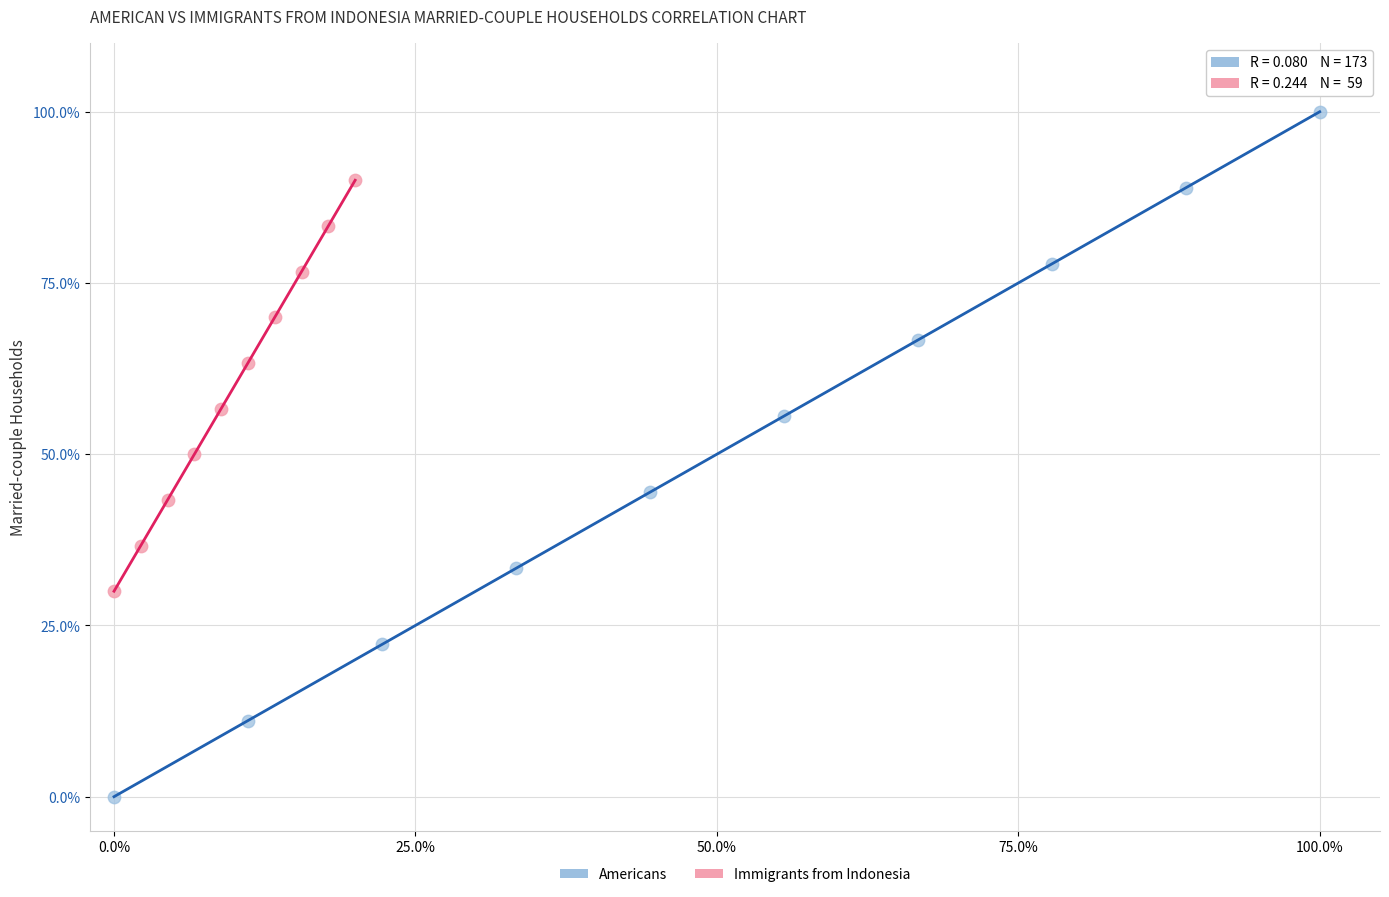

Which series has the largest Y range (max minus min)?

Americans